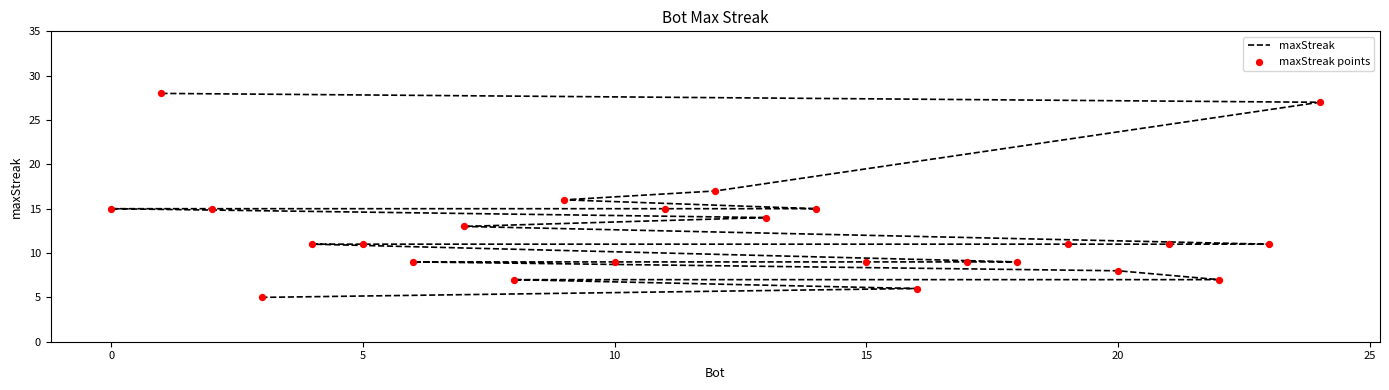

What are all the series names shown in the legend?

maxStreak, maxStreak points